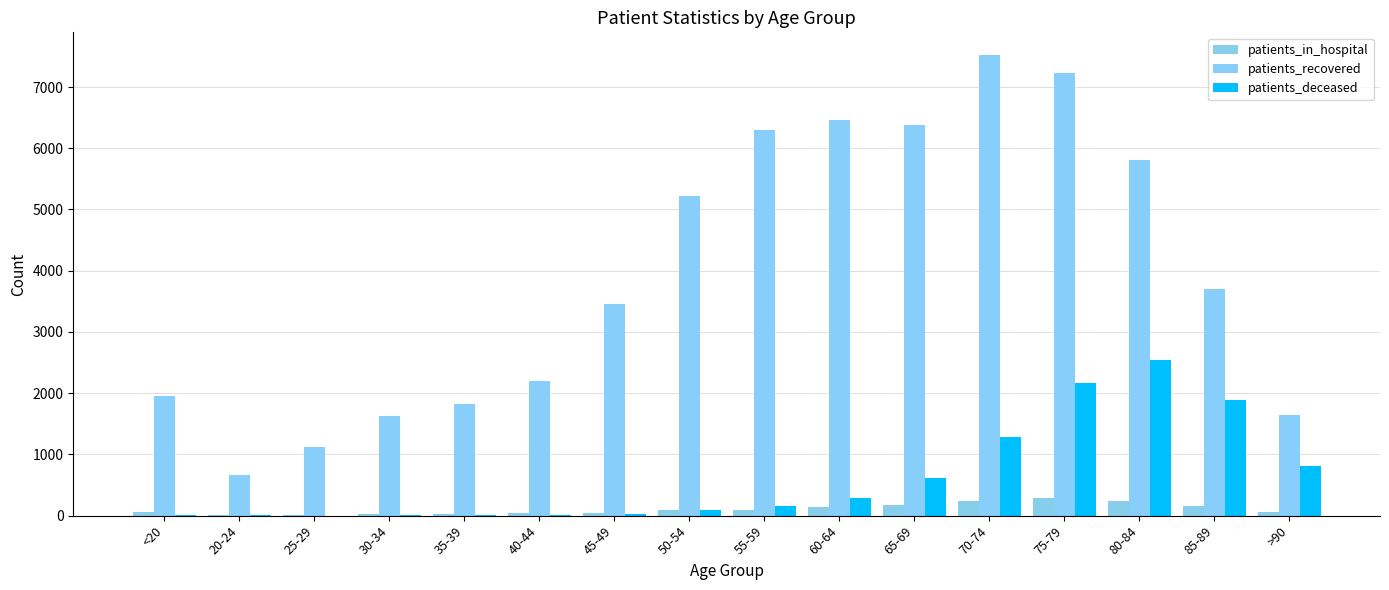

Is it true that patients_recovered equals 931 at 20-24?

False